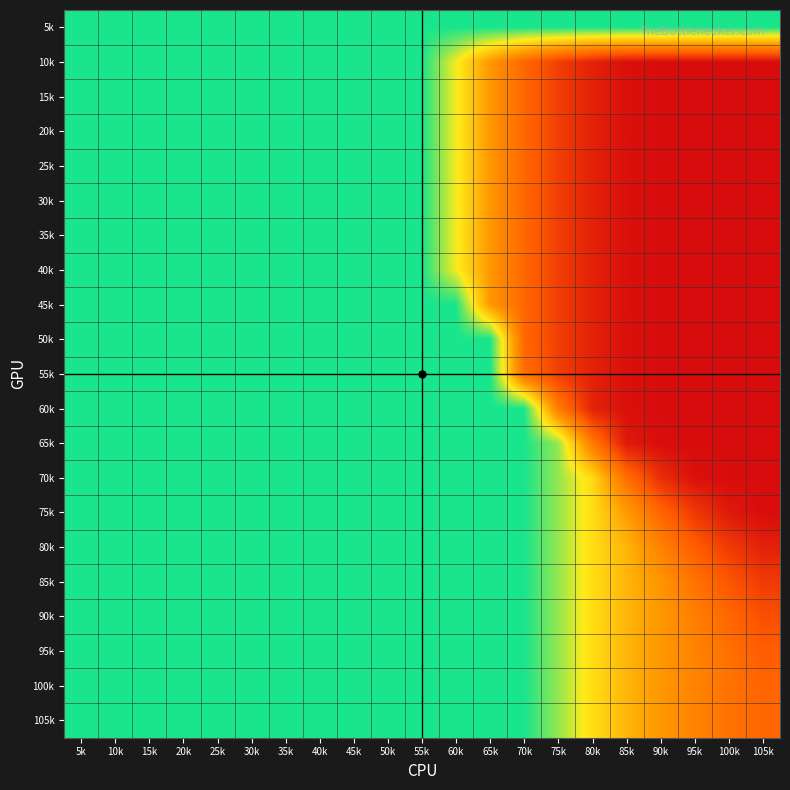

What is the total value across all series at 60k?

19.3